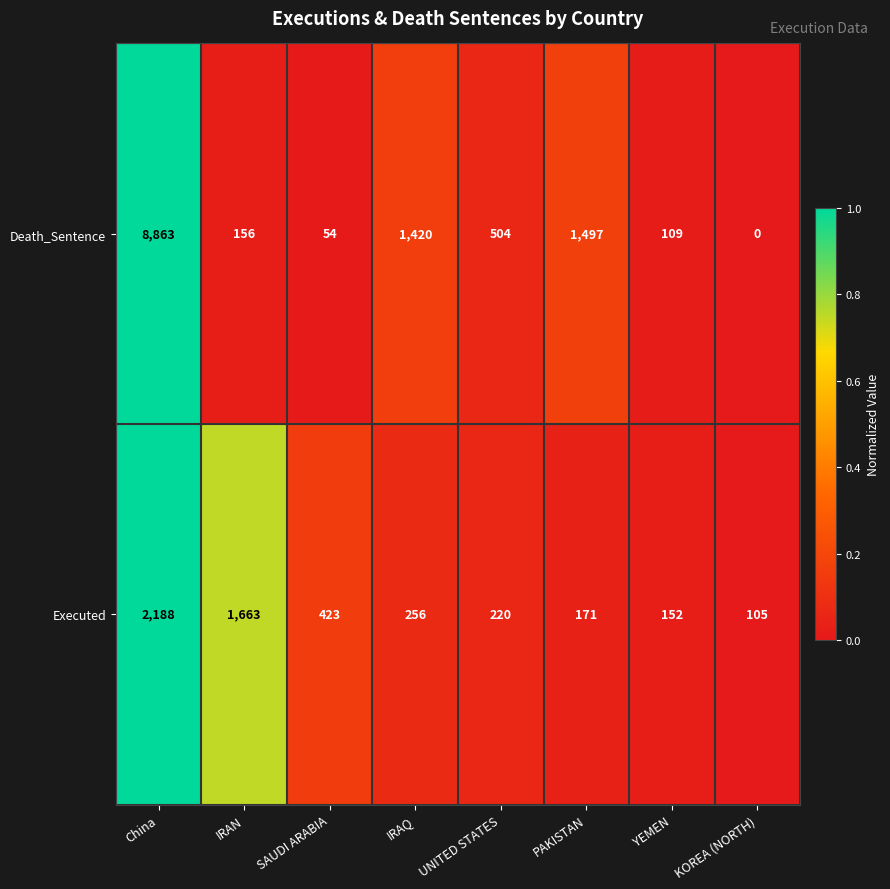

Which series has the largest range (max minus min)?

Death_Sentence